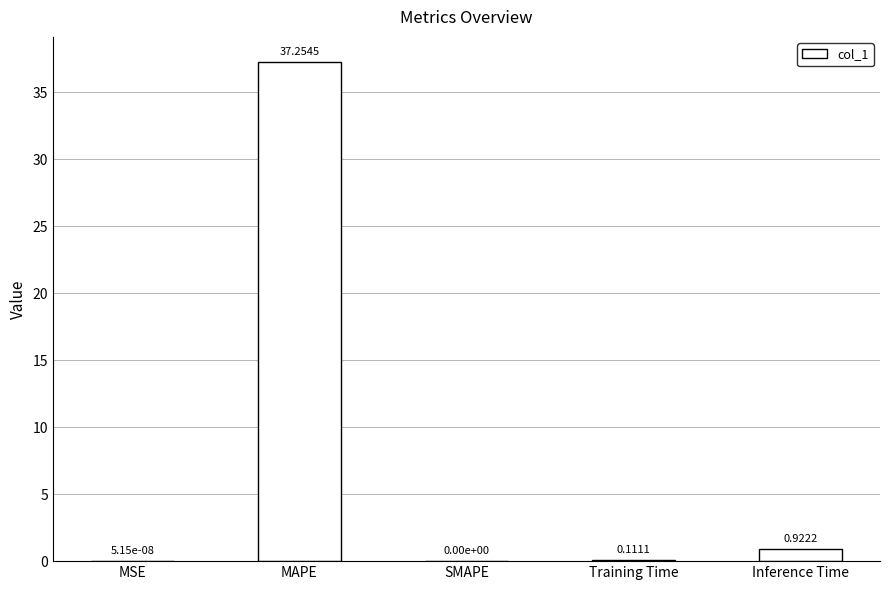

What is the sum of all values?

38.3